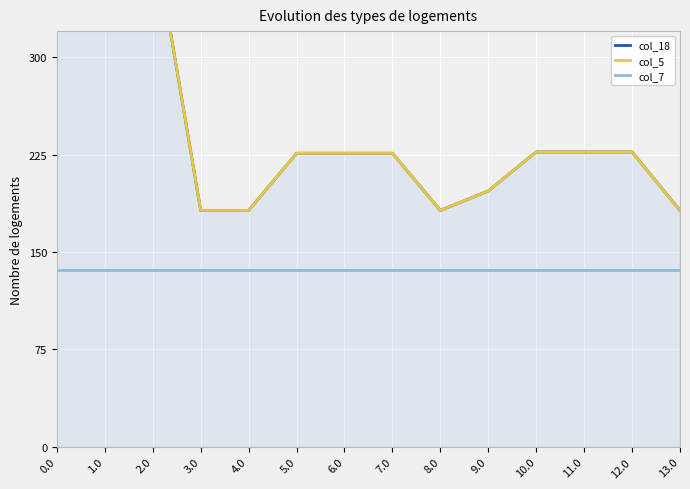

True or false: col_7 has more than 1 points higher than both neighbors.

False